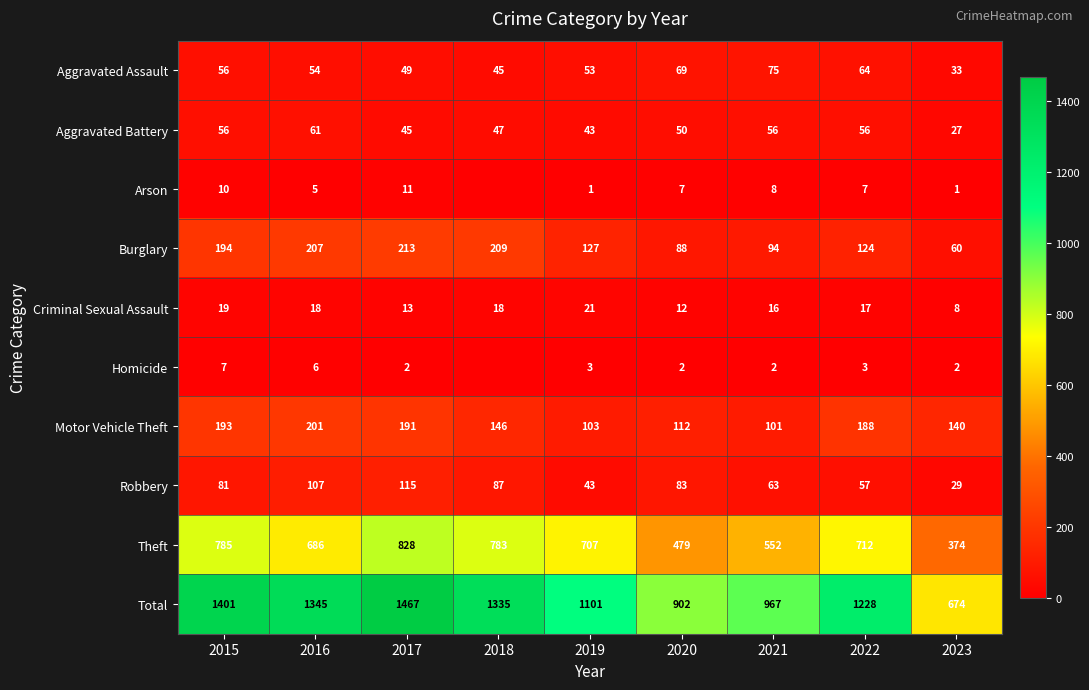

What is the difference between the maximum and minimum values in the Criminal Sexual Assault series?

13